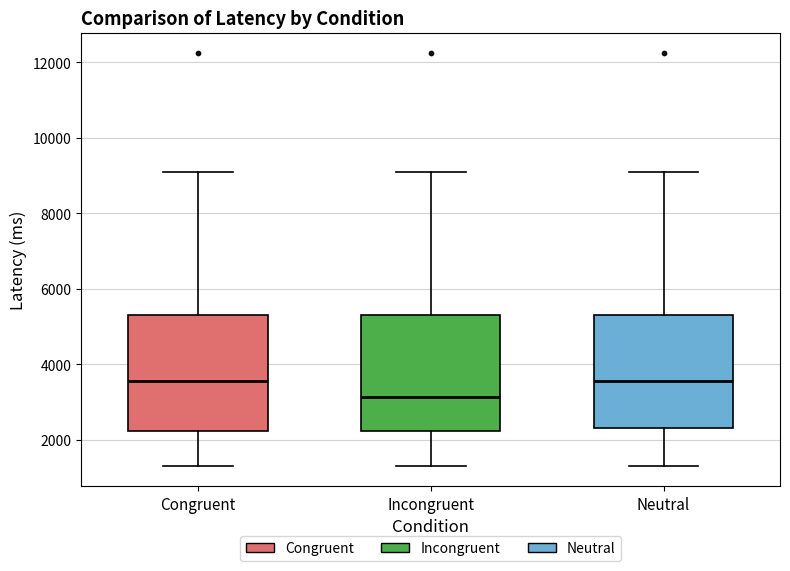

Which box has the lowest median line?

Incongruent